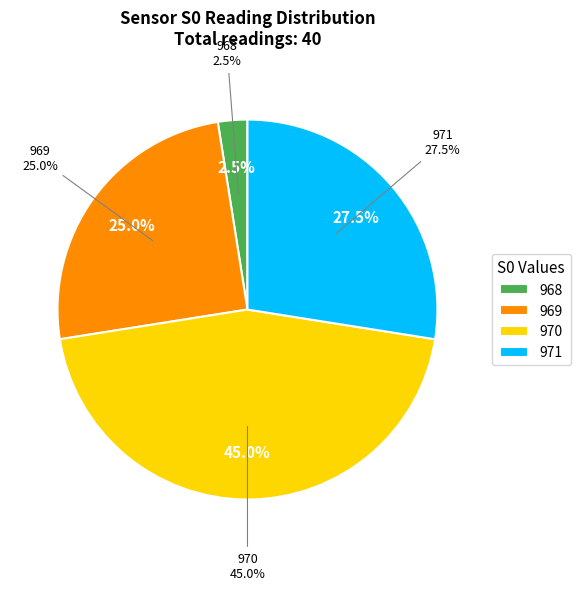

Is it true that 23 is 17% of the pie?

False